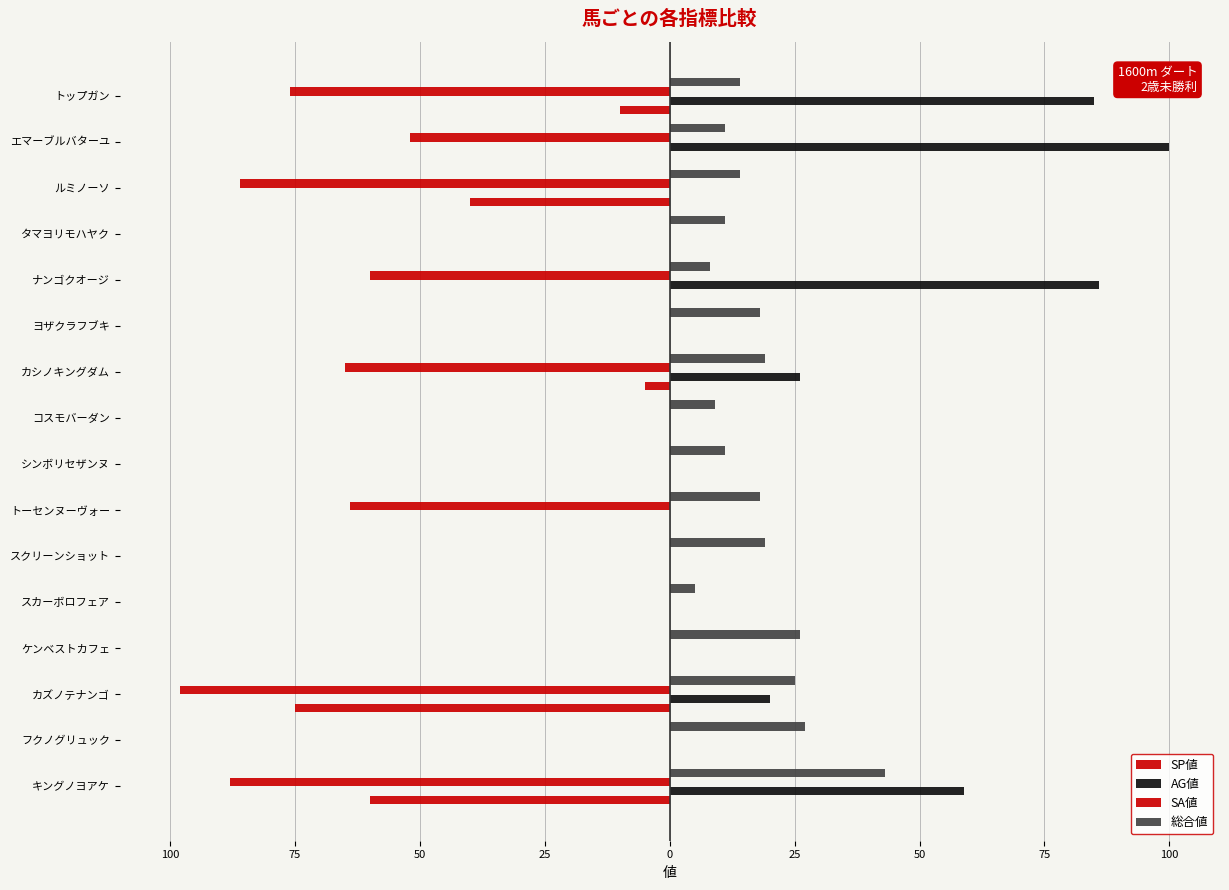

What is the average value of the 総合値 series?

17